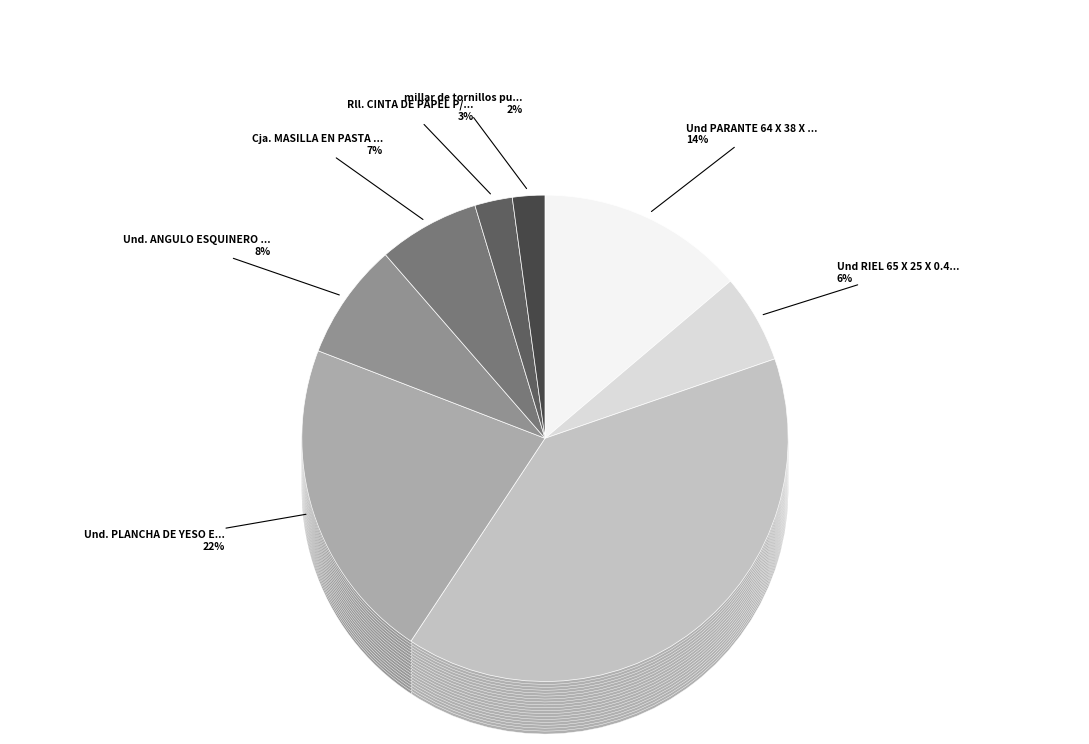

Count the number of slices in the pie.

8